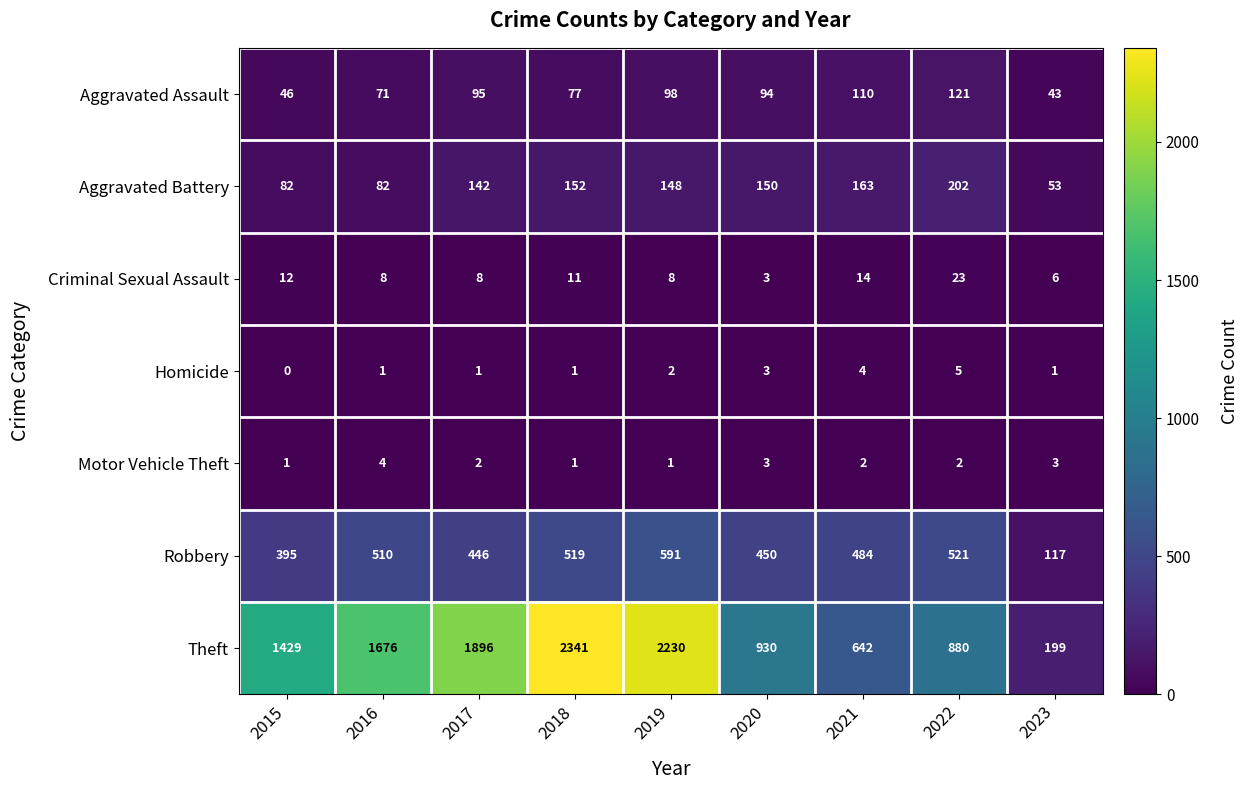

What is the difference between the maximum and minimum values in the Aggravated Assault series?

78